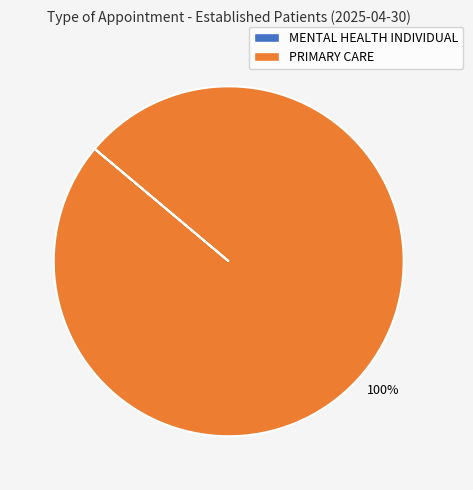

Does any single category account for the majority?

Yes